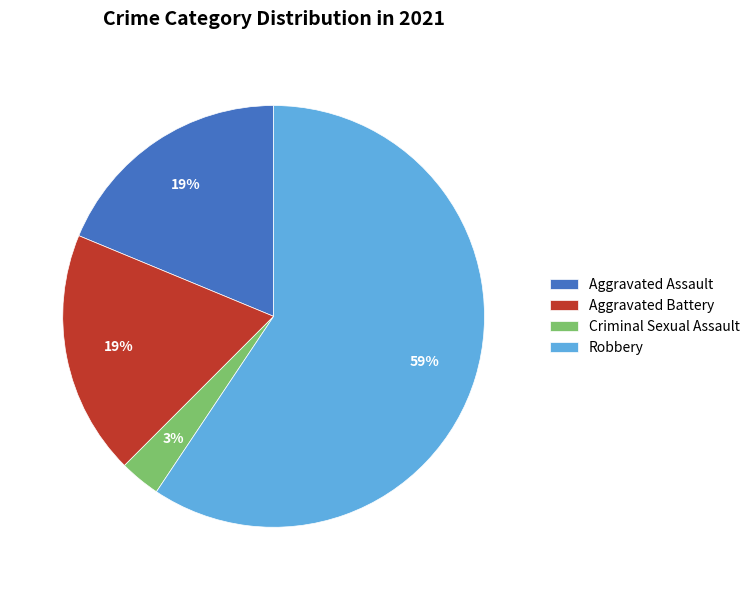

How many slices are in this pie chart?

4